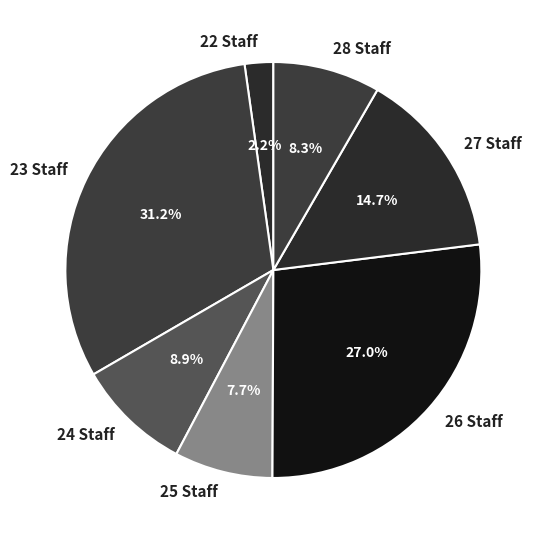

What is the ratio of the value at 27 Staff to the value at 26 Staff?

0.5